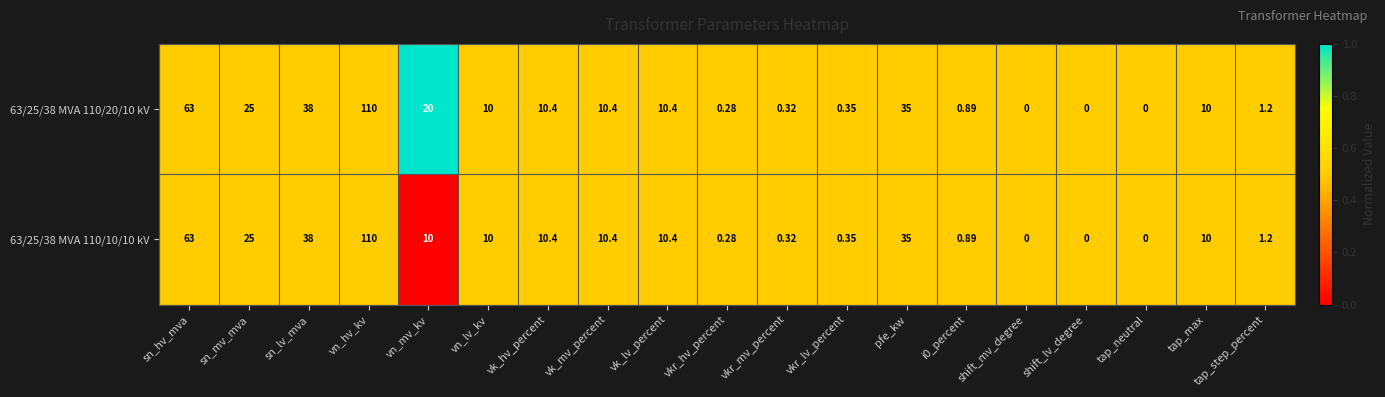

At which category does the chart reach its peak across all series?

vn_hv_kv